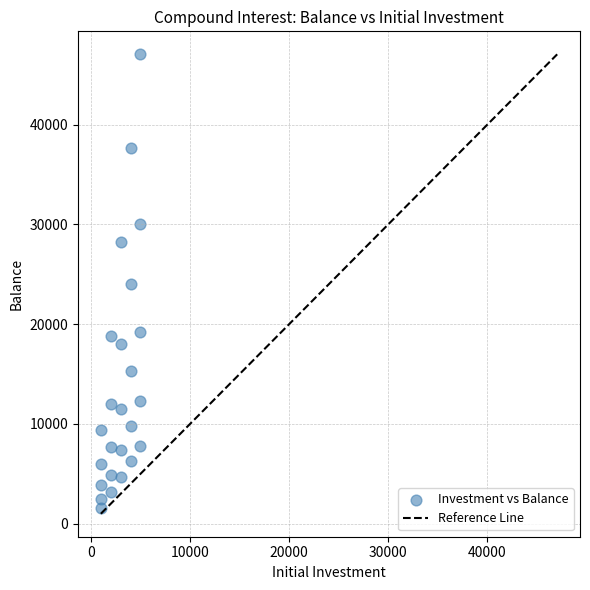

What is the range of Y values (max minus min)?

45476.4